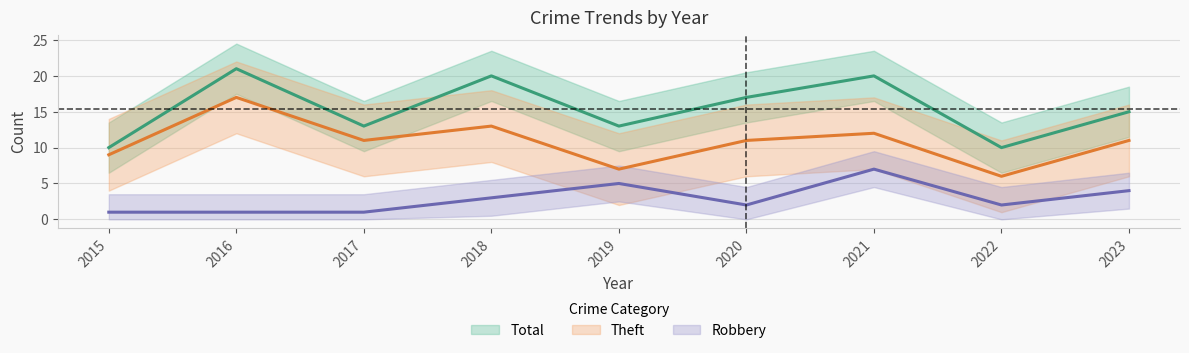

At how many categories does at least one series exceed 13?

5